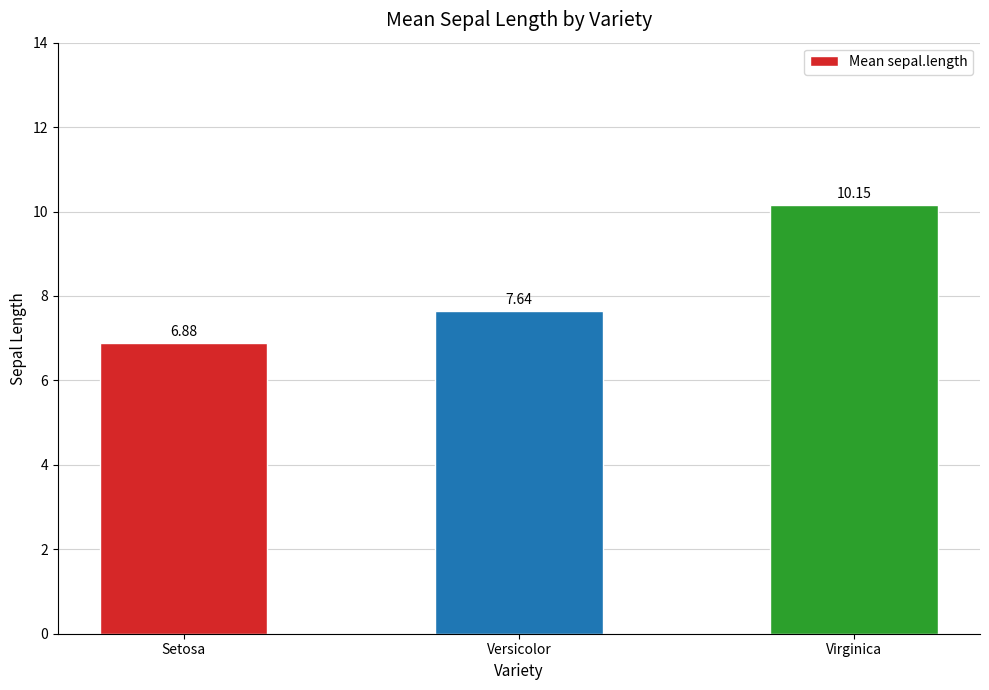

The chart shows a value of 3.9 at Setosa. True or false?

False